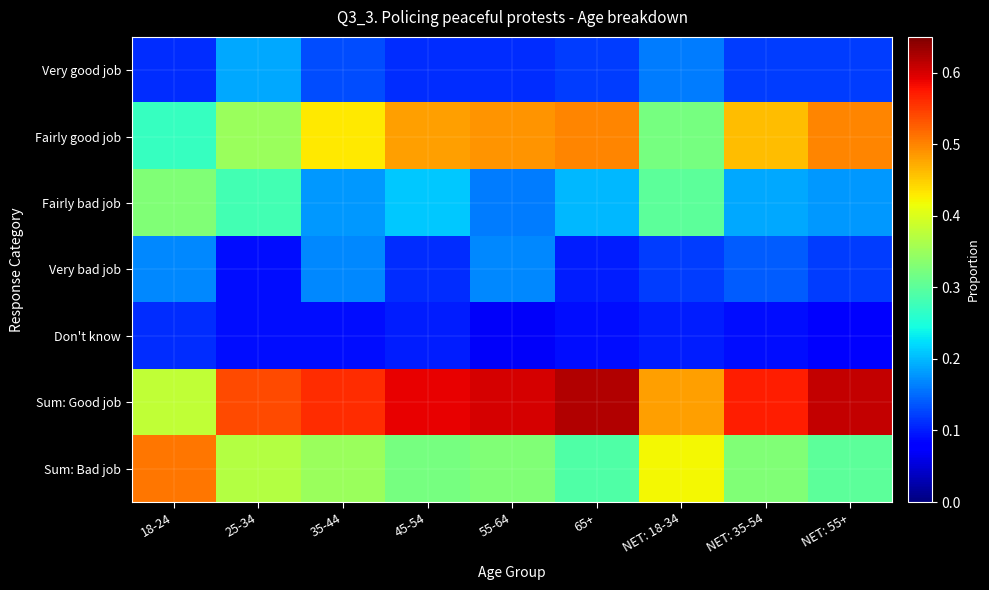

Which has a higher value, NET: 55+ or 45-54?

NET: 55+